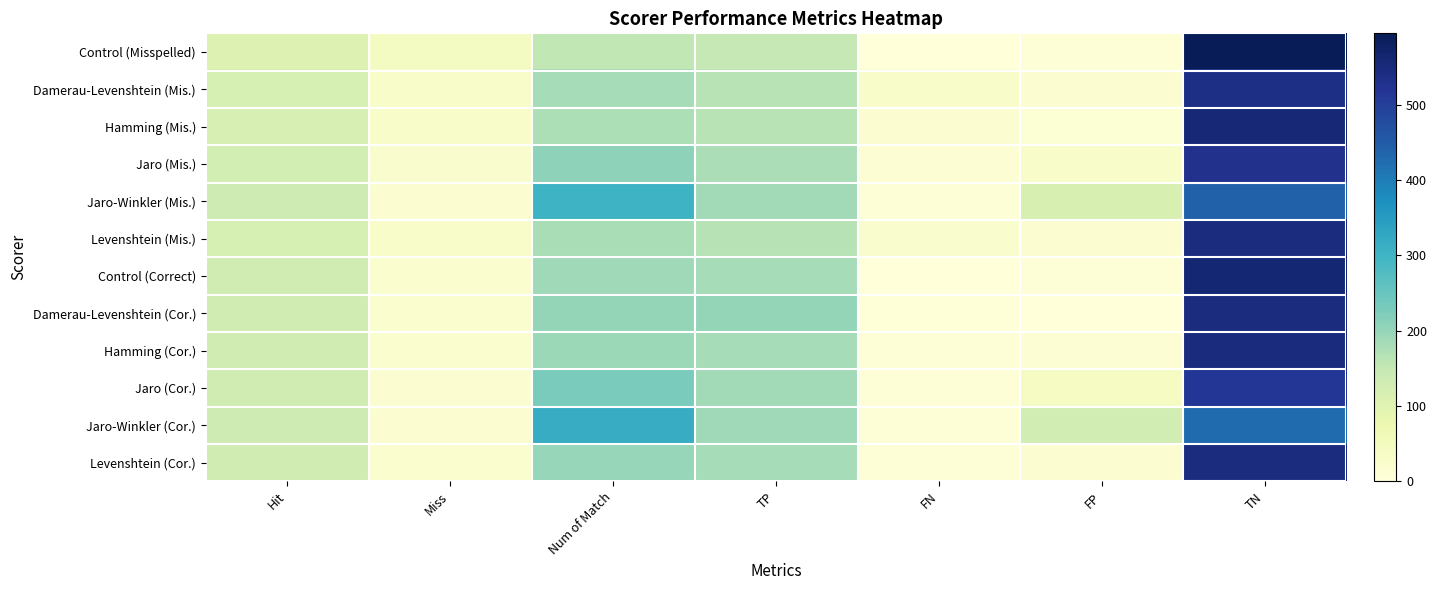

How many data points does each series have?

7